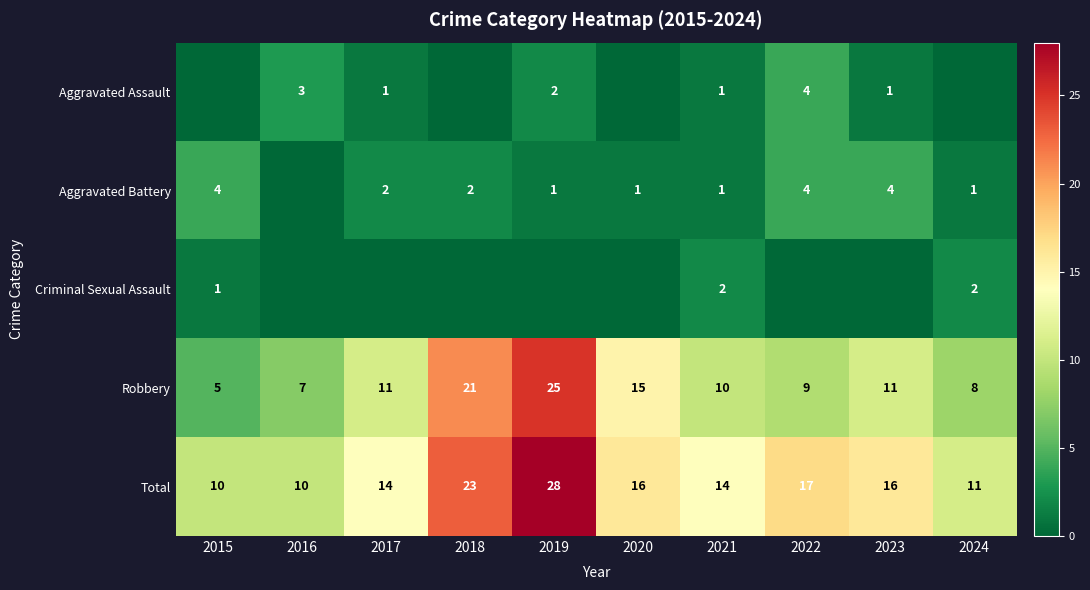

How many values in the Total series are below 16?

5